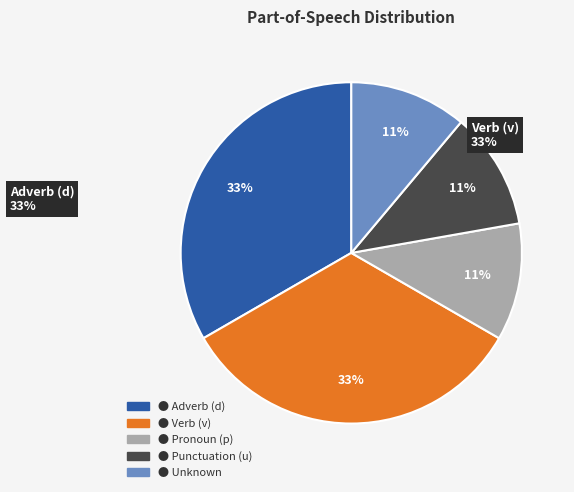

Count the number of slices in the pie.

5